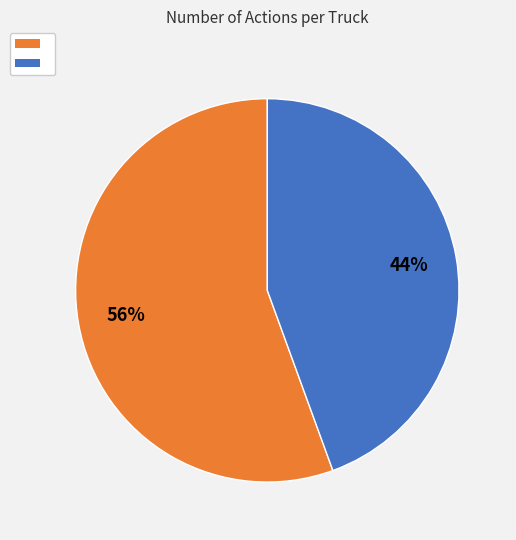

Is there a majority slice in this chart?

Yes